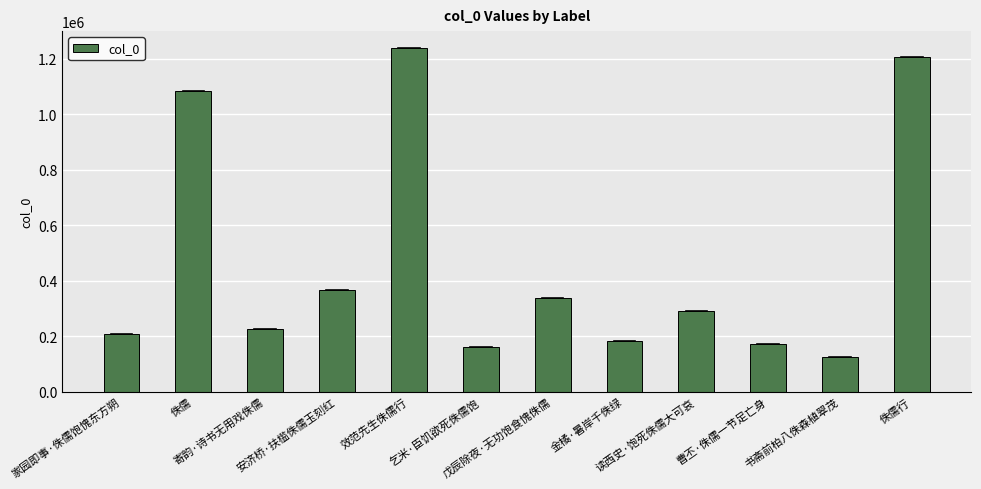

Reading left to right, list all the values displayed in this chart.

家园即事·侏儒饱愧东方朔=209114	侏儒=1083158	寄韵·诗书无用戏侏儒=227032	安济桥·扶槛侏儒玉刻红=364843	效范先生侏儒行=1238434	乞米·臣饥欲死侏儒饱=161196	戊辰除夜·无功饱食愧侏儒=336859	金橘·暑岸千侏绿=182927	读西史·饱死侏儒大可哀=289674	曹丕·侏儒一节足亡身=170755	书斋前柏八侏森植翠茂=125345	侏儒行=1207871